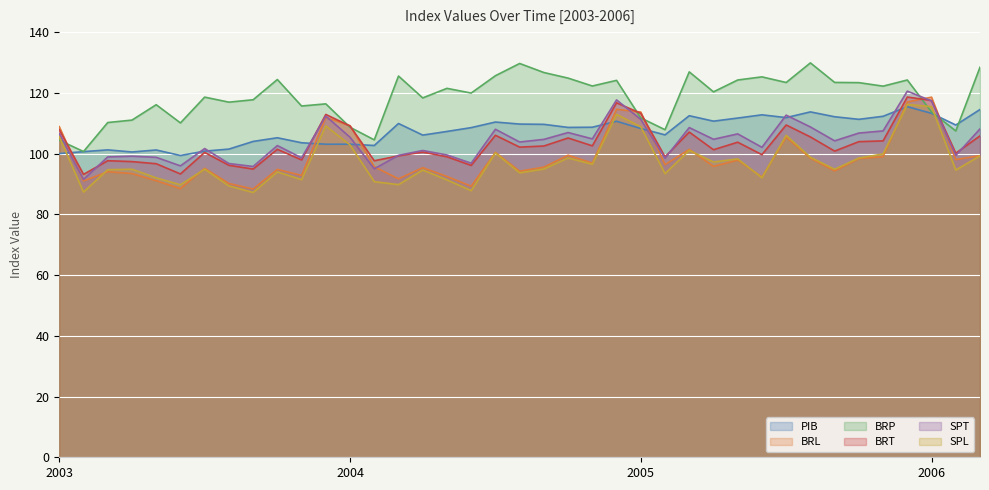

What are all the series names shown in the legend?

PIB, BRL, BRP, BRT, SPT, SPL